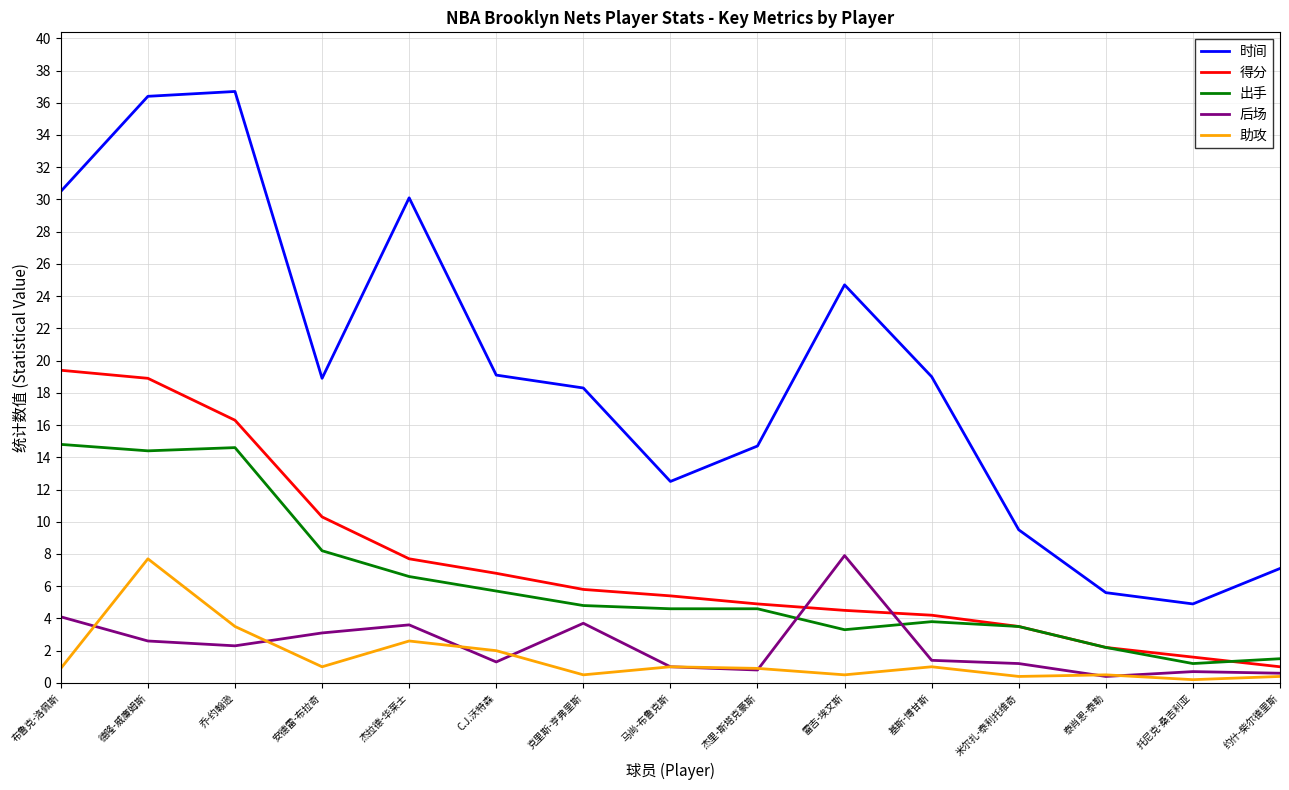

What is the sum of all 出手 values?

93.8